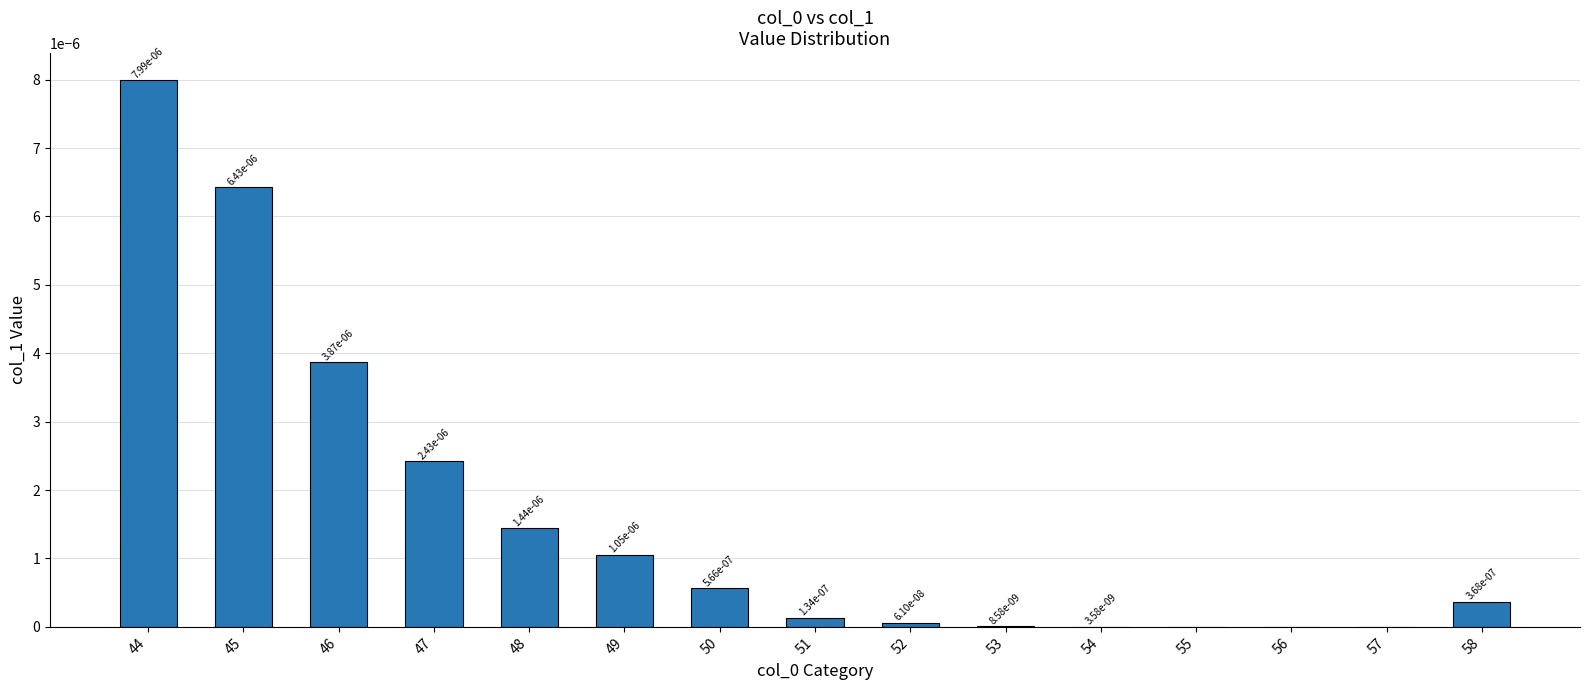

True or false: the data shows 0.0 at 50.

True